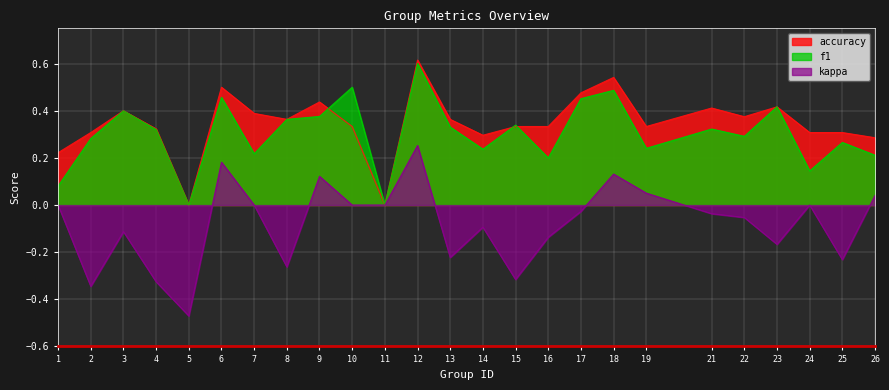

True or false: f1 has a value of 0.4 at 3.

True